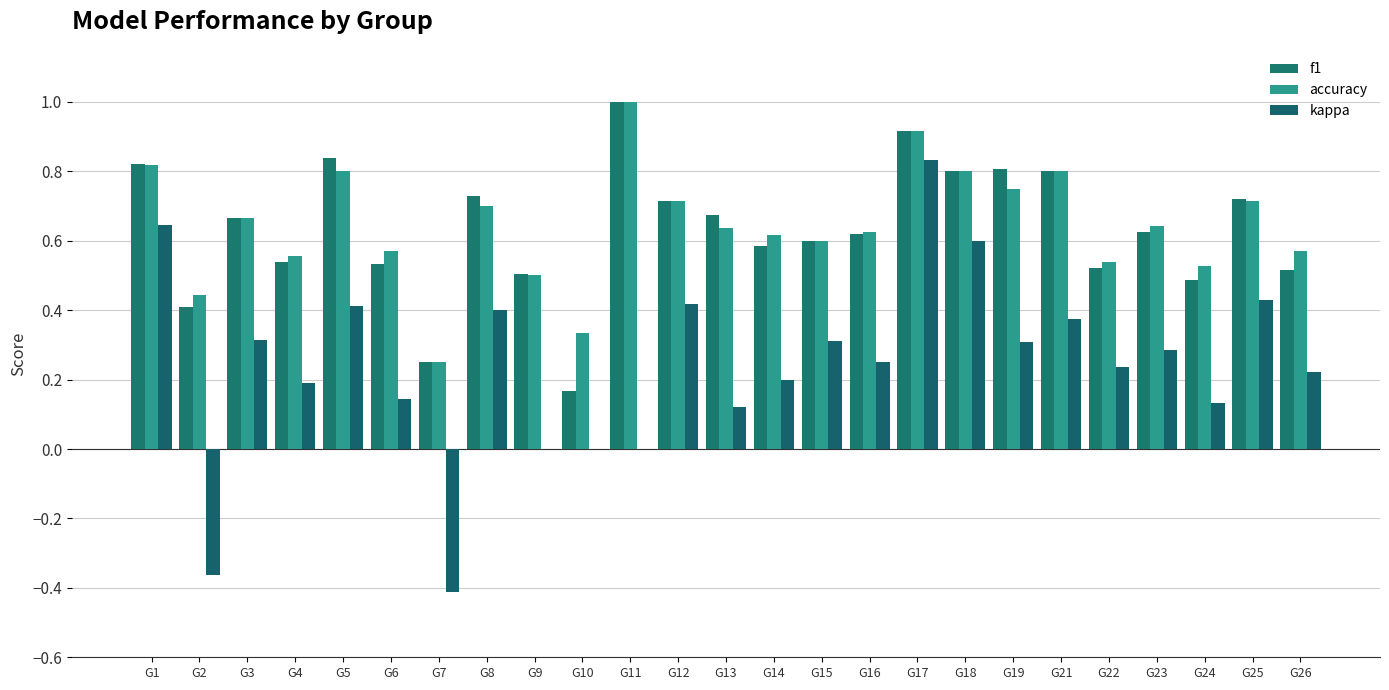

How many data points does each series have?

25